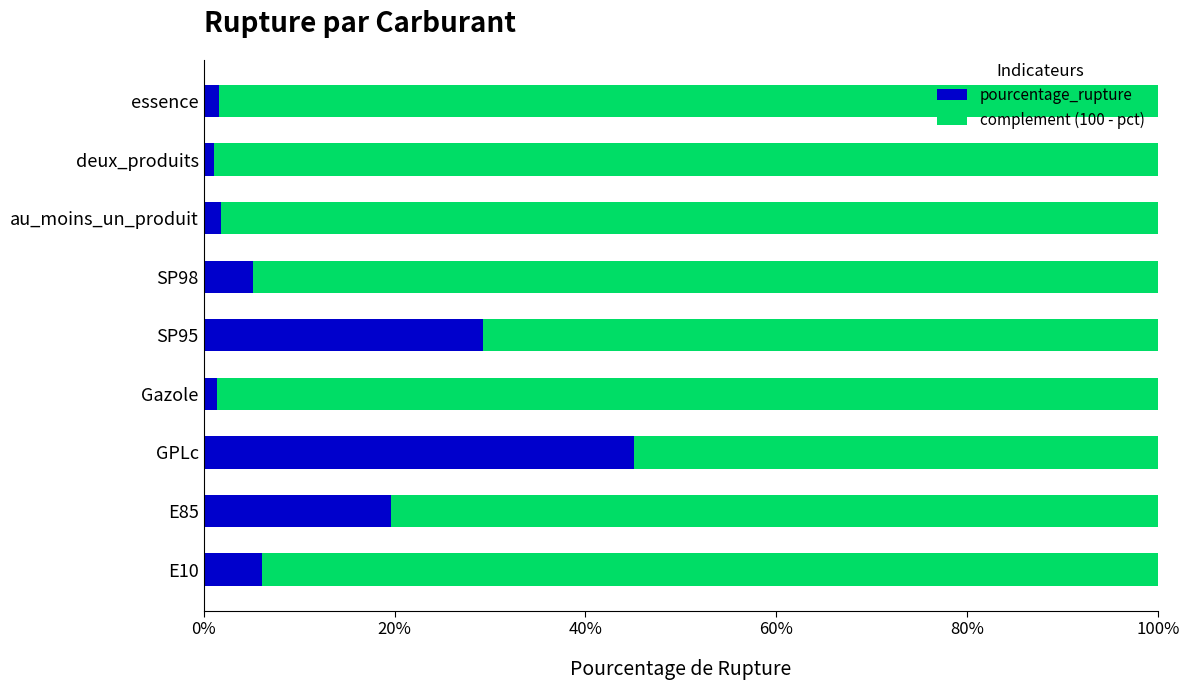

What is the difference between the second highest and second lowest values in the pourcentage_rupture series?

27.9